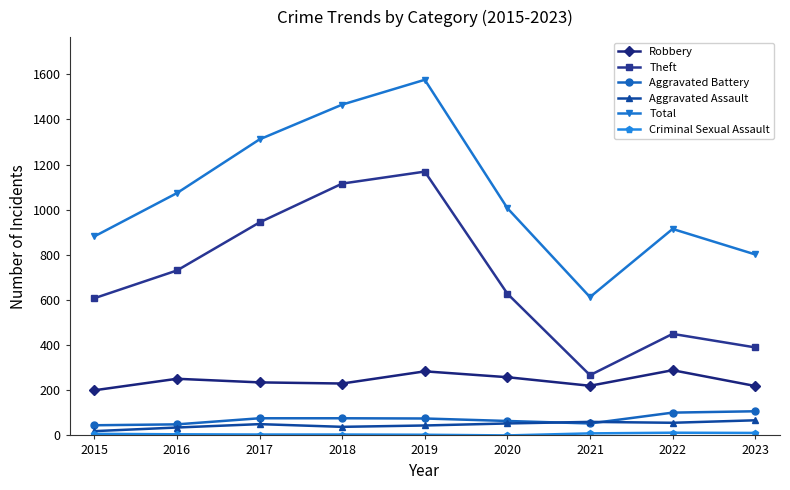

True or false: Robbery and Theft intersect in this chart.

False